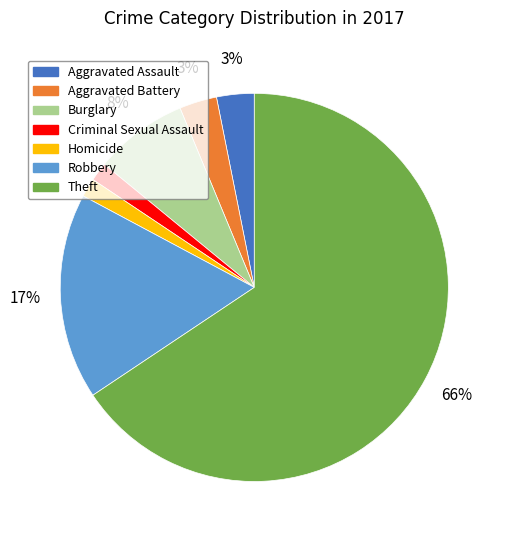

What percentage is the Aggravated Battery slice, to the nearest percent?

3%